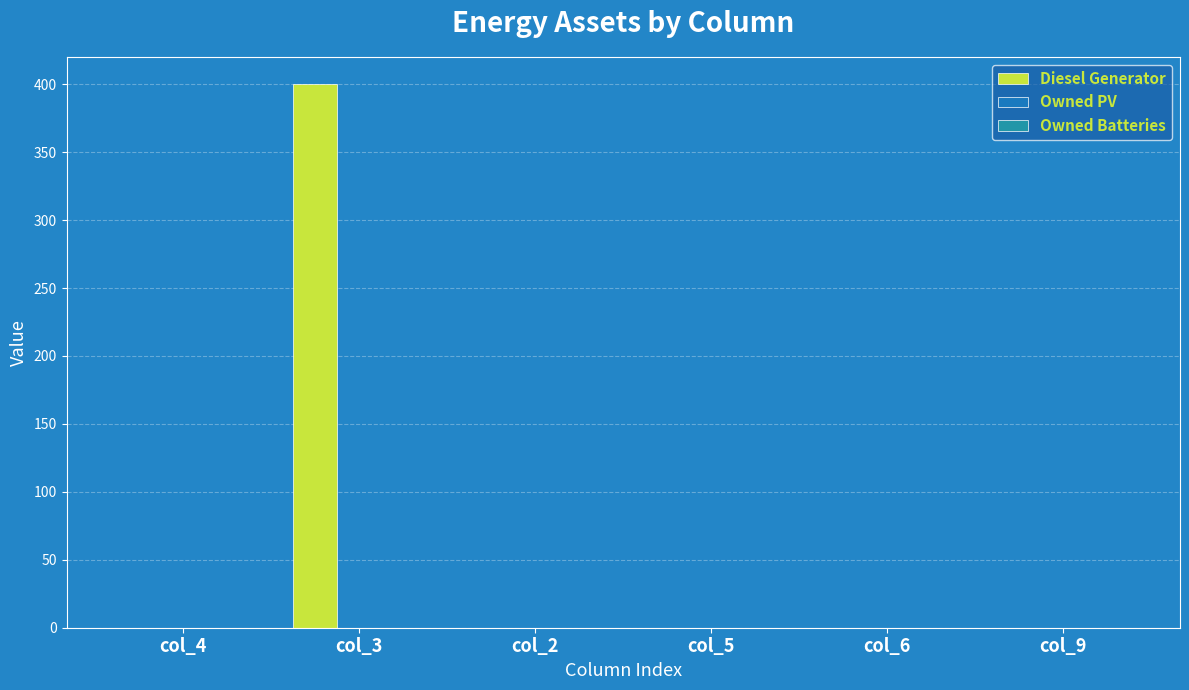

How many distinct data groups are displayed?

1